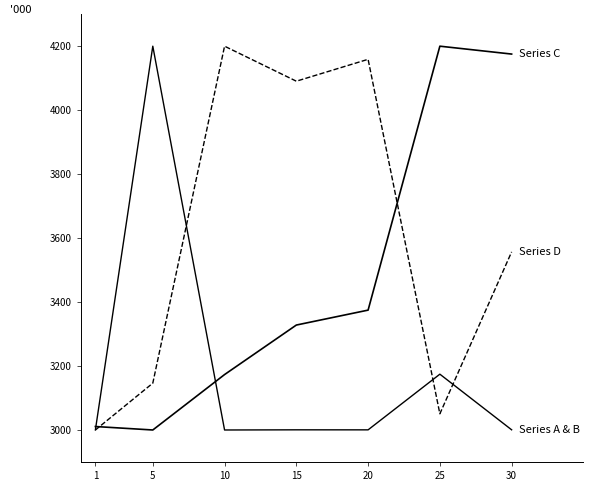

Is this an area chart (filled region under the line)?

No